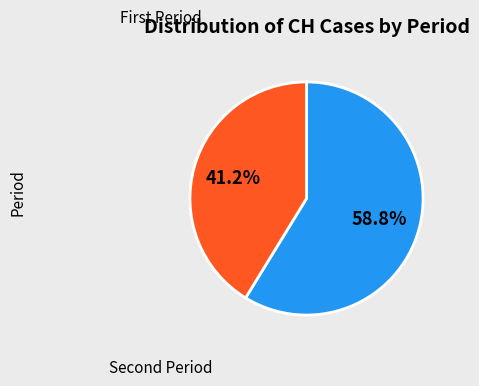

Is there any slice that represents more than half of the pie?

Yes